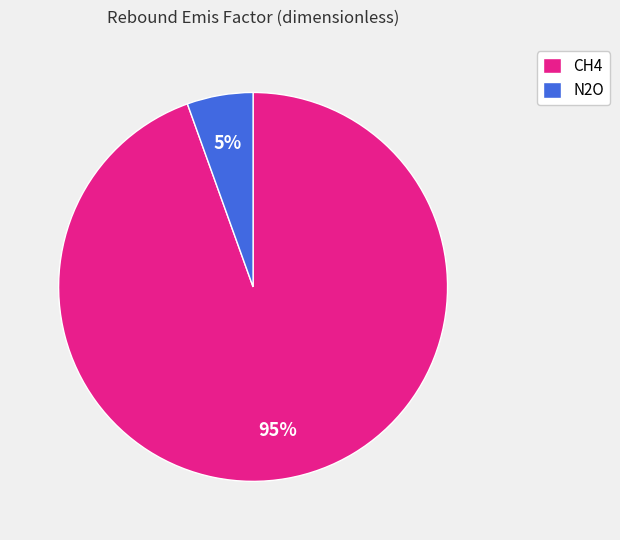

What percentage is the CH4 slice, to the nearest percent?

95%